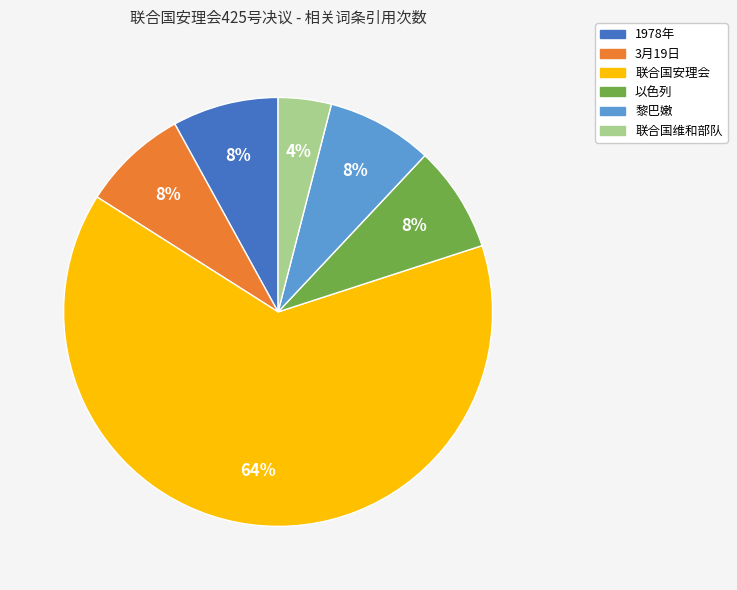

The 黎巴嫩 slice represents 1% of the pie. True or false?

False